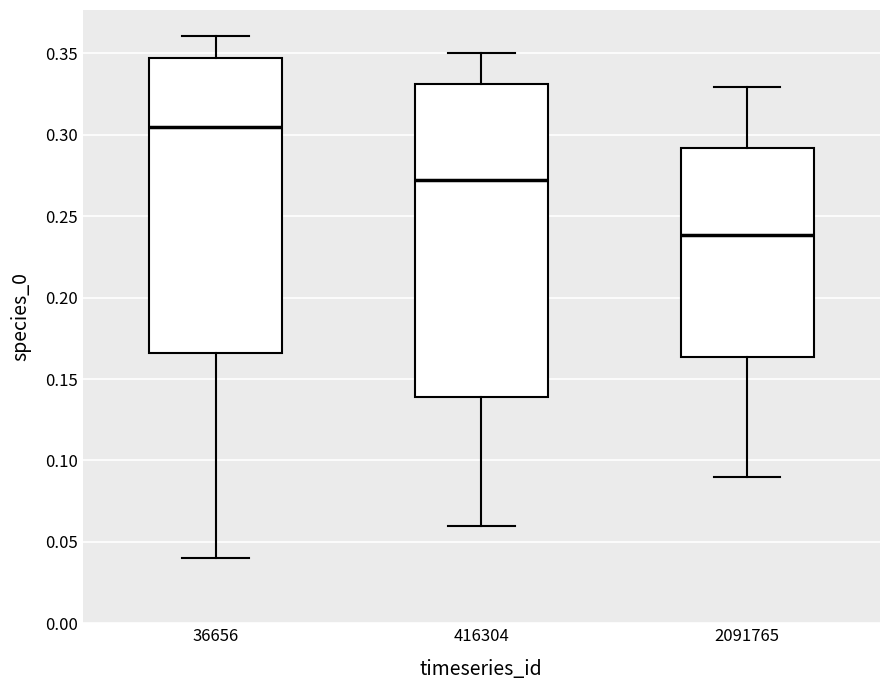

Reading left to right, read every box against the y-axis: the position of its median line, the range the box covers, and the ends of its whiskers. The values are not printed on the chart, so give them approximately, as read against the axis.

36656: median 0.305, box 0.165 to 0.345, whiskers 0.040 to 0.360
416304: median 0.270, box 0.140 to 0.330, whiskers 0.060 to 0.350
2091765: median 0.240, box 0.165 to 0.290, whiskers 0.090 to 0.330